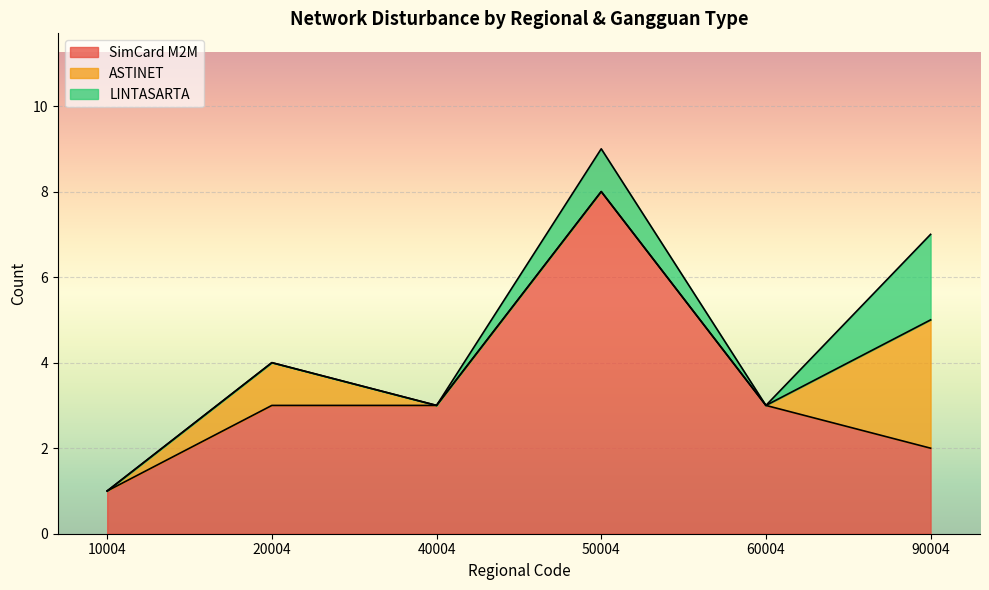

Is it true that SimCard M2M equals 8 at 50004?

True